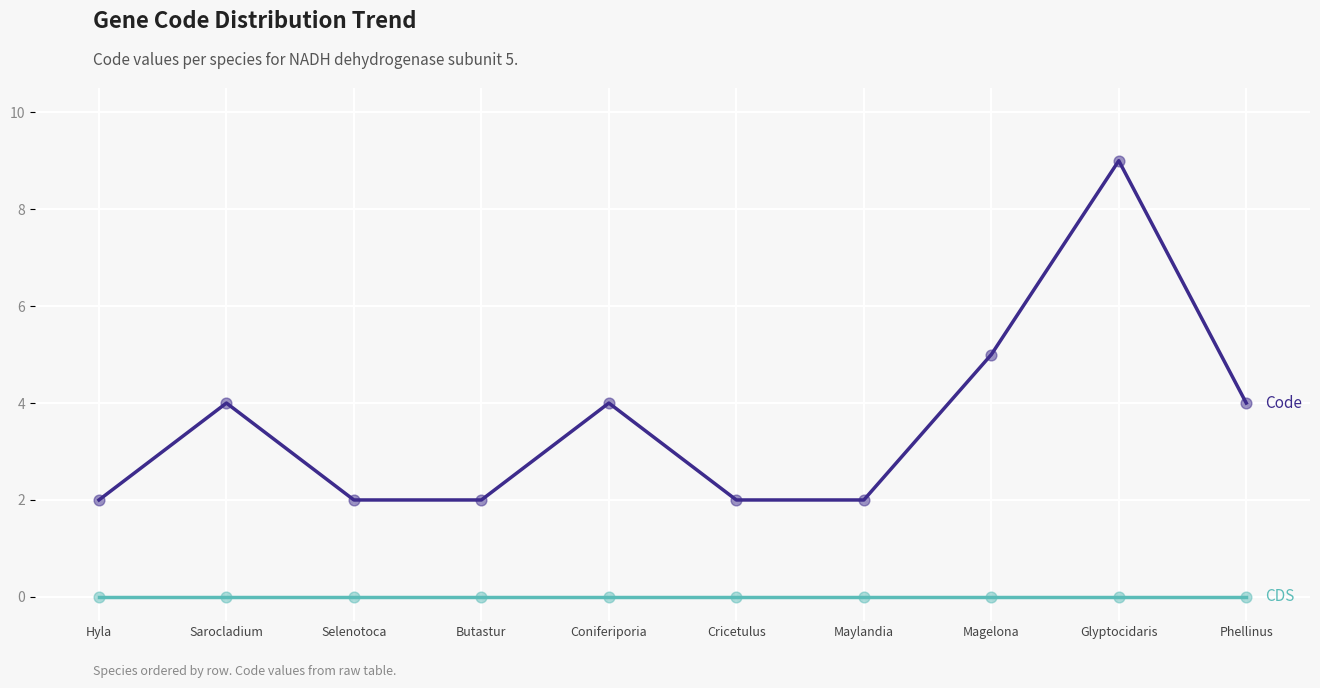

At which category is the sum across all series the highest?

Glyptocidaris